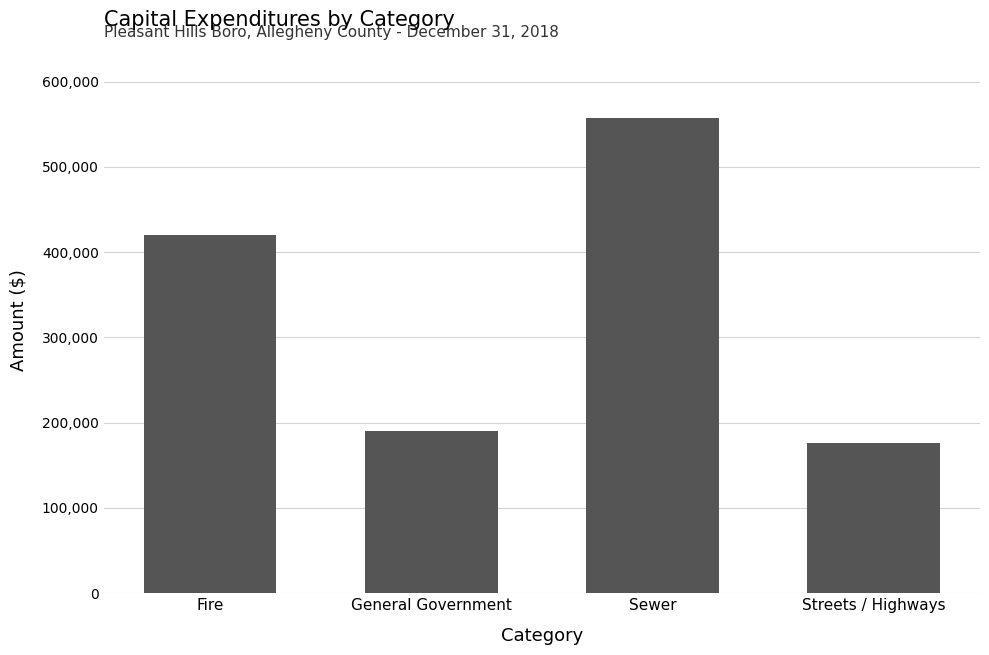

List the labels in order of value, largest first.

Sewer, Fire, General Government, Streets / Highways